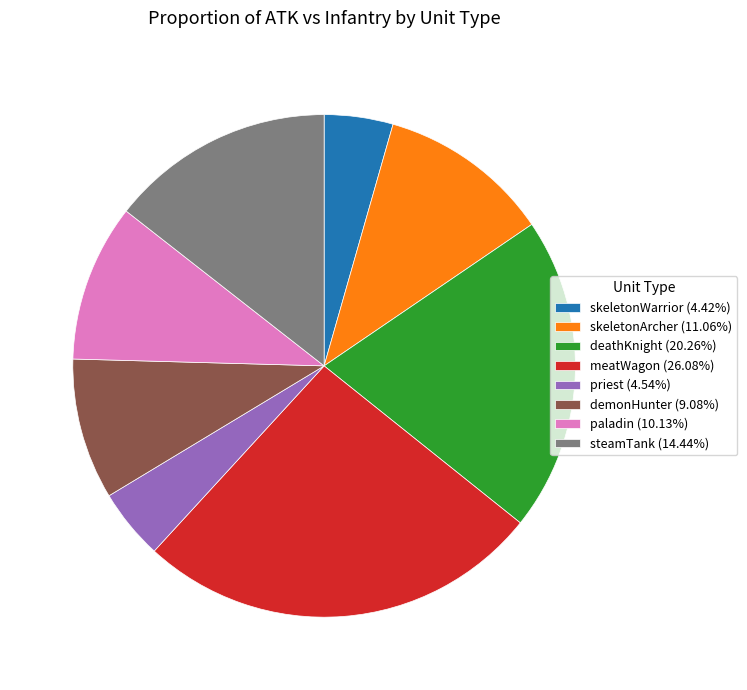

Do priest and demonHunter together represent more than half of the pie?

No